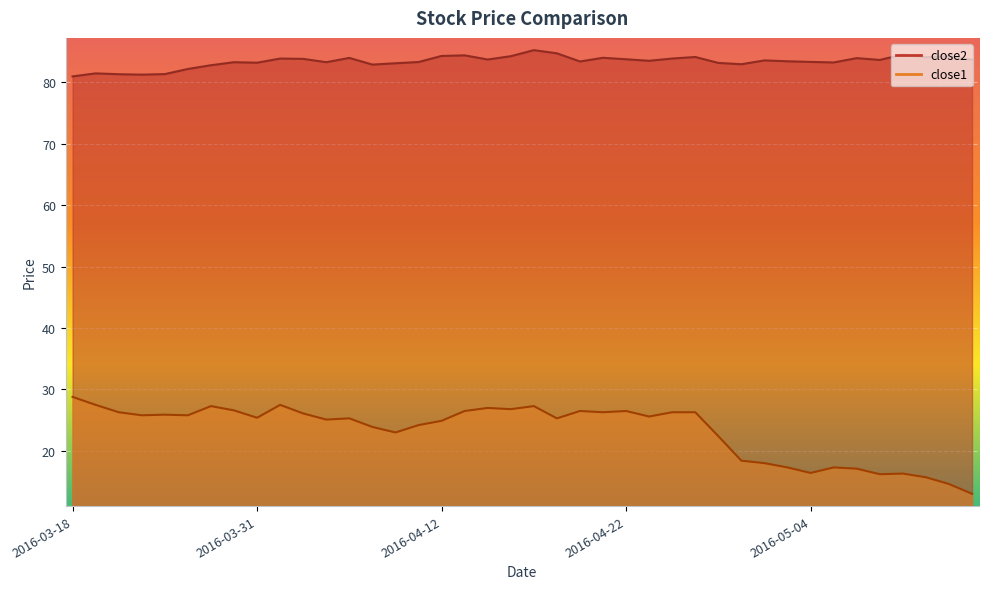

True or false: close2 and close1 cross at least once.

False